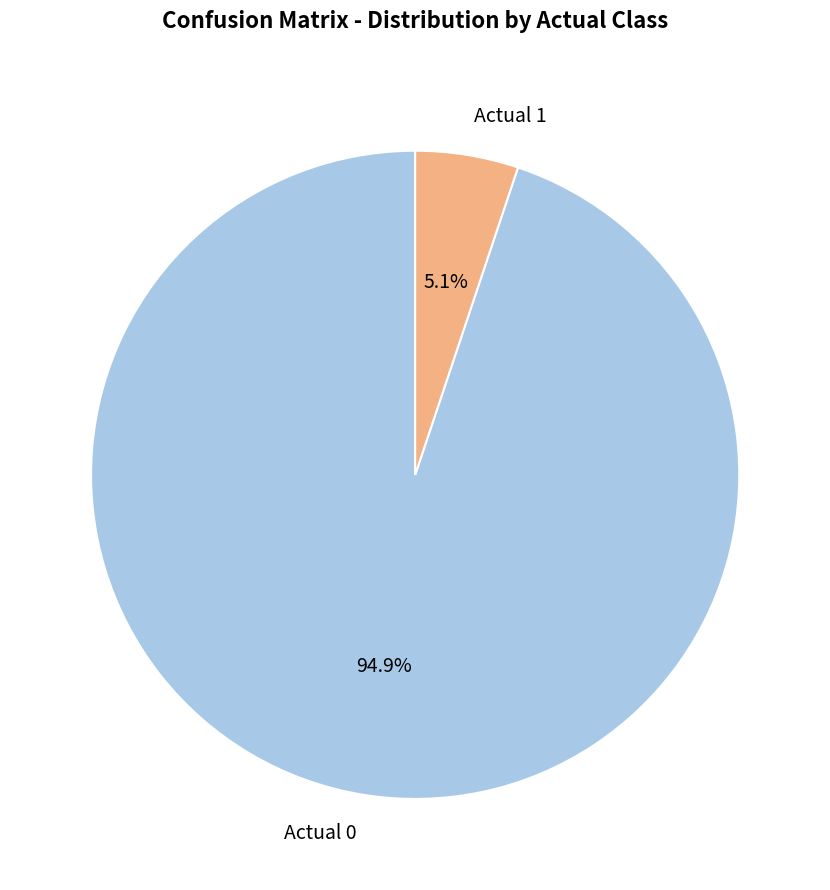

What percentage is the Actual 0 slice, to the nearest percent?

95%